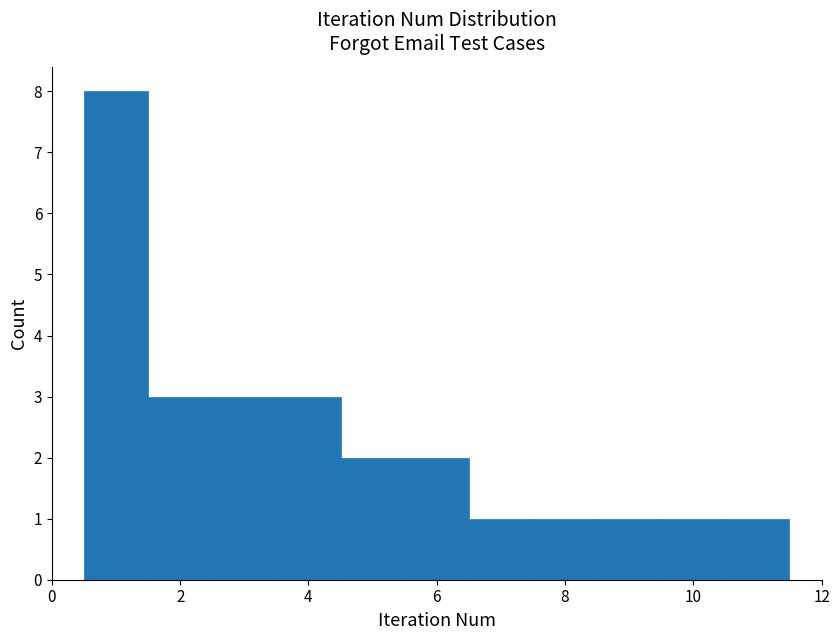

Over which range of the x-axis is the bar tallest?

0.5 to 1.5